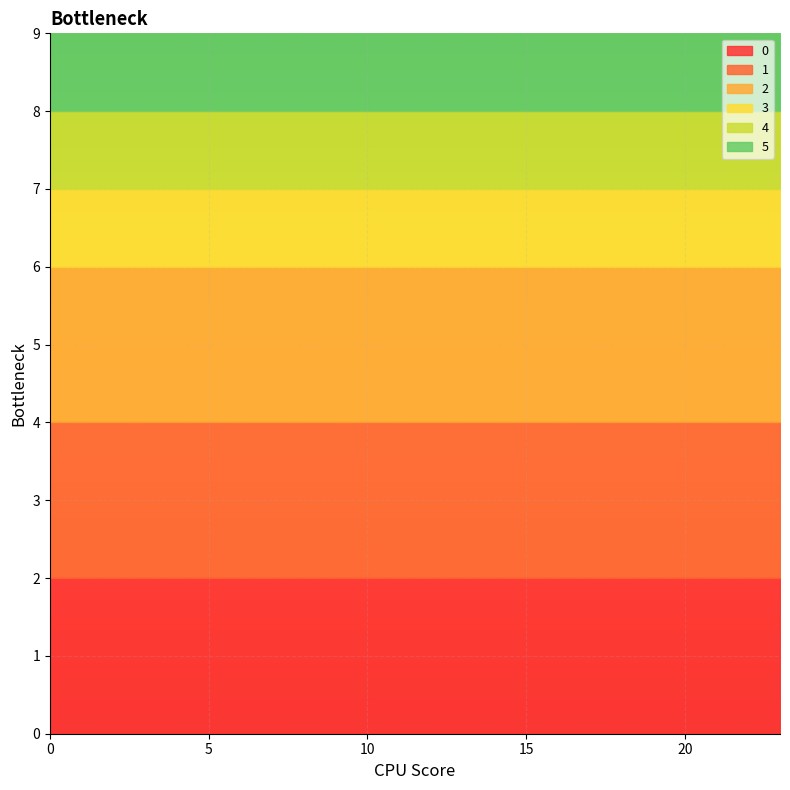

What is the total value across all series at 0?

9